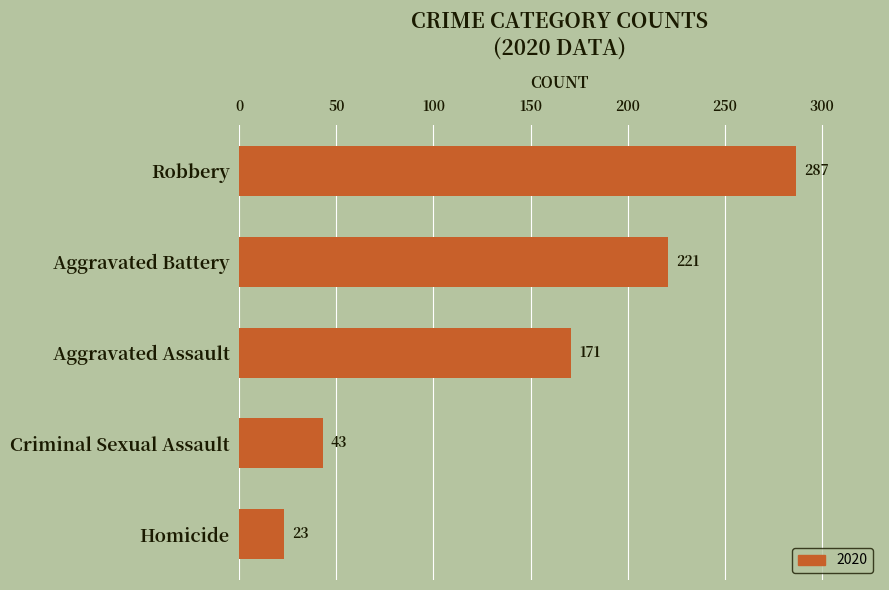

Rank the categories by value from lowest to highest.

Homicide, Criminal Sexual Assault, Aggravated Assault, Aggravated Battery, Robbery